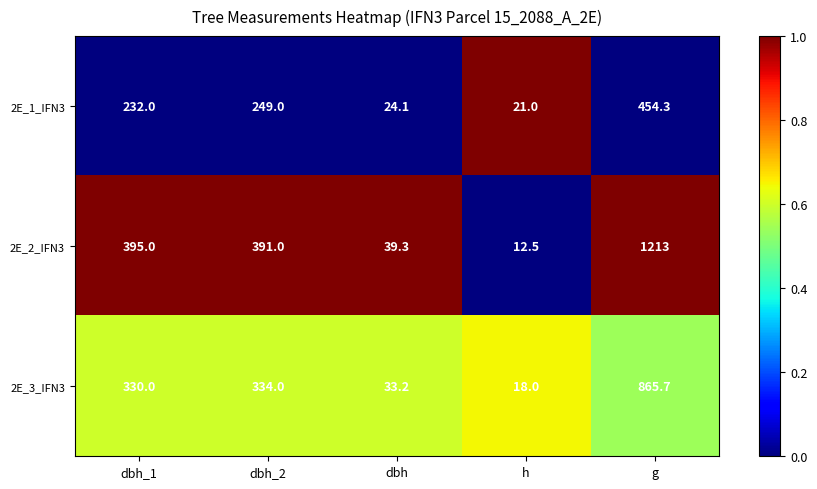

The 2E_1_IFN3 series shows 232.0 at dbh_1. True or false?

True